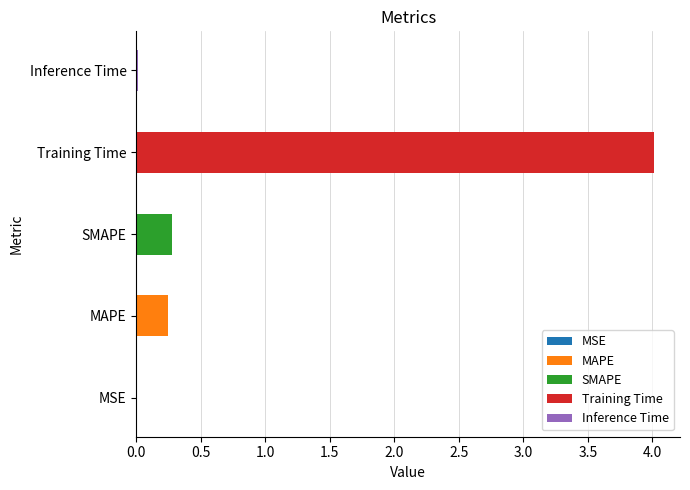

What is the difference between the maximum and minimum values?

4.0